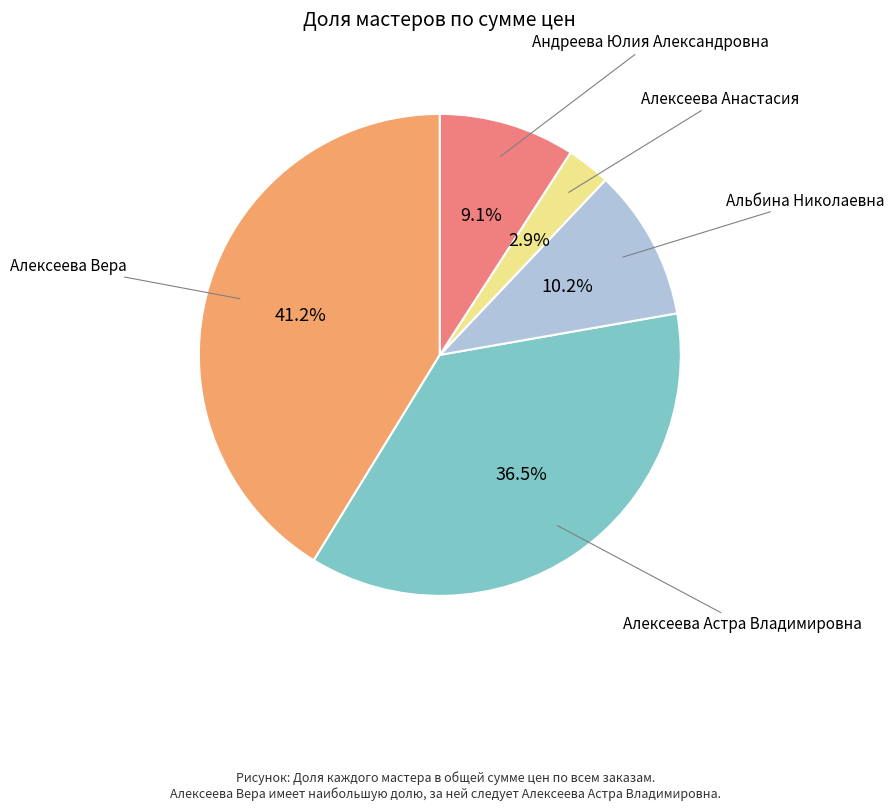

Is there any slice that represents more than half of the pie?

No